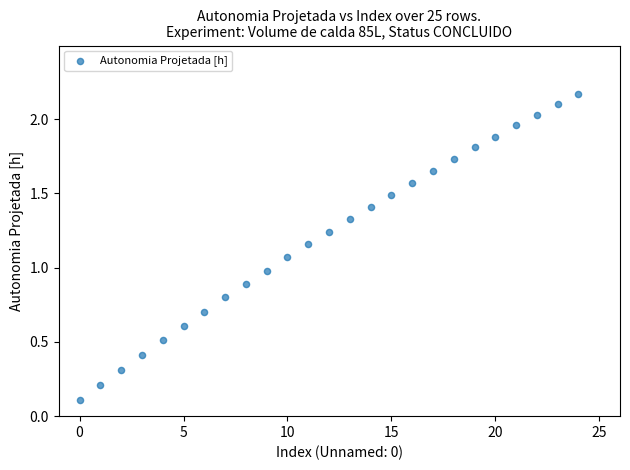

What is the range of Y values (max minus min)?

2.1